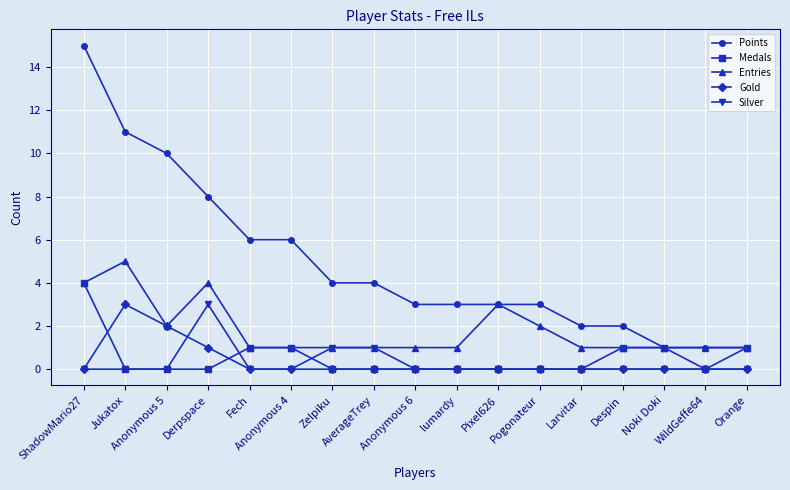

Reading left to right, extract all data points from this chart.

Points: 15	11	10	8	6	6	4	4	3	3	3	3	2	2	1	1	1
Medals: 4	0	0	0	1	1	0	0	0	0	0	0	0	1	1	0	1
Entries: 4	5	2	4	1	1	1	1	1	1	3	2	1	1	1	1	1
Gold: 0	3	2	1	0	0	0	0	0	0	0	0	0	0	0	0	0
Silver: 0	0	0	3	0	0	1	1	0	0	0	0	0	0	0	0	0